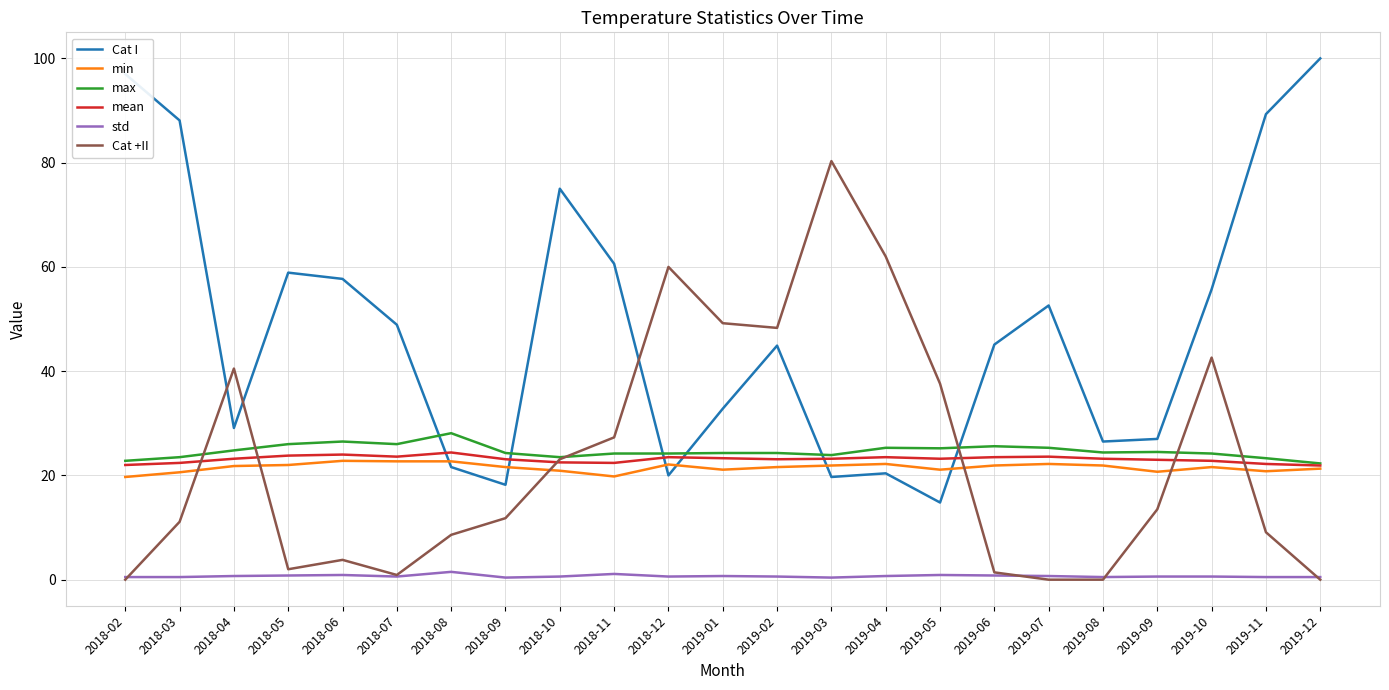

At which category does Cat +II reach its first local valley?

2018-05